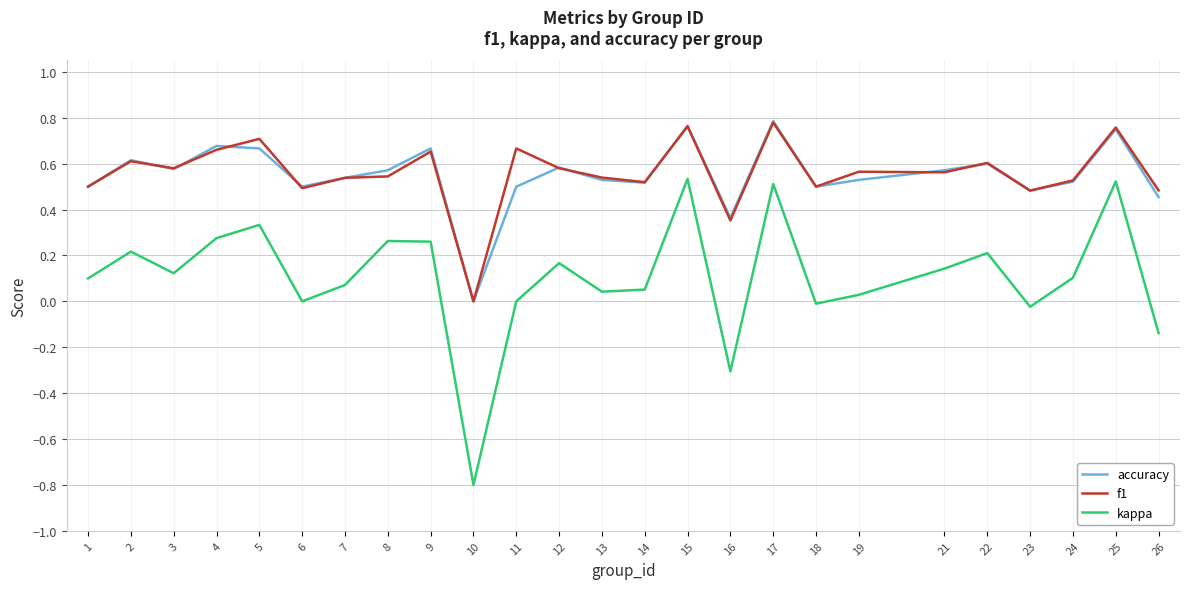

The value of kappa at 24 is 0.2. True or false?

False